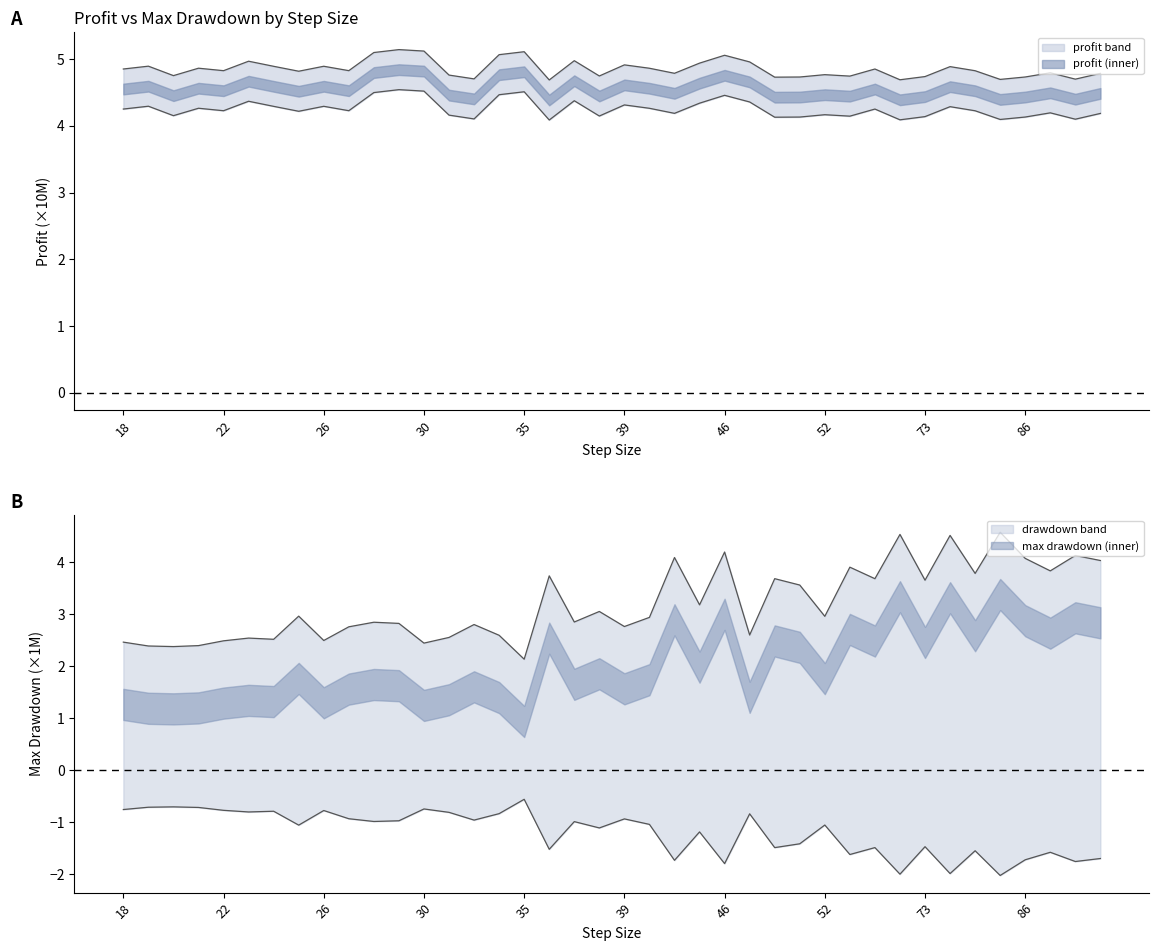

True or false: max_drawdown and profit cross at least once.

False